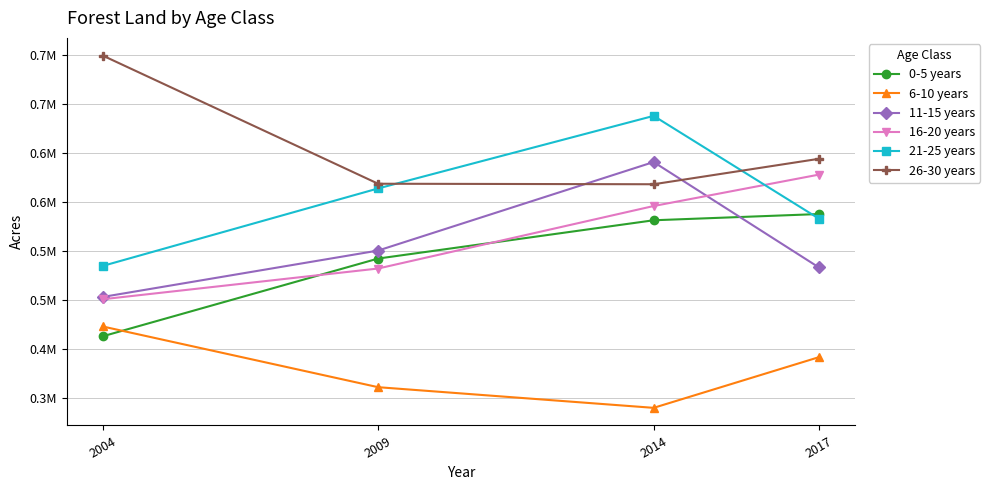

Does the chart have visible grid lines?

Yes